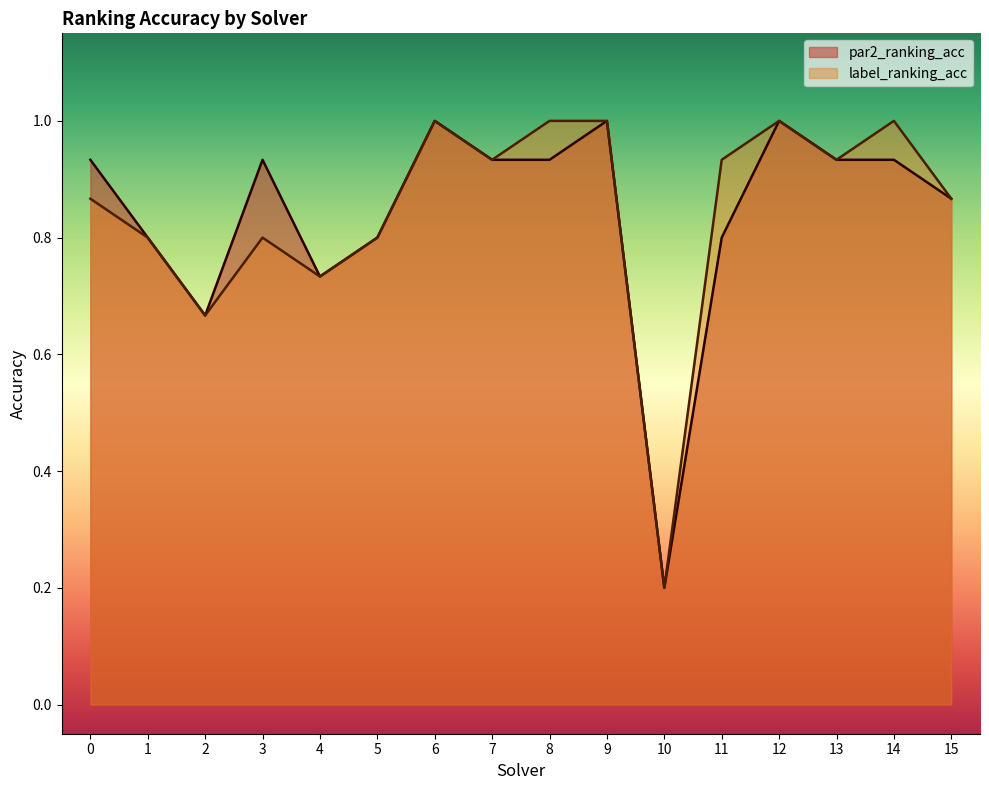

What is the total value across all series at 2?

1.3